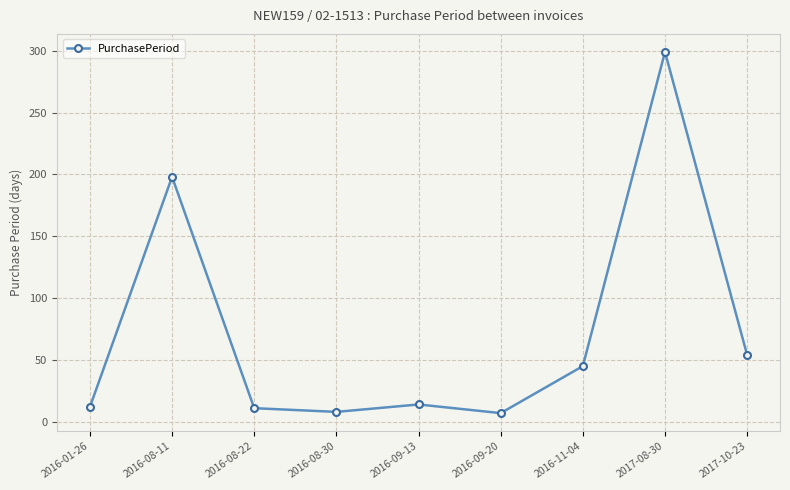

What is the difference between the values at 2017-10-23 and 2016-11-04?

9